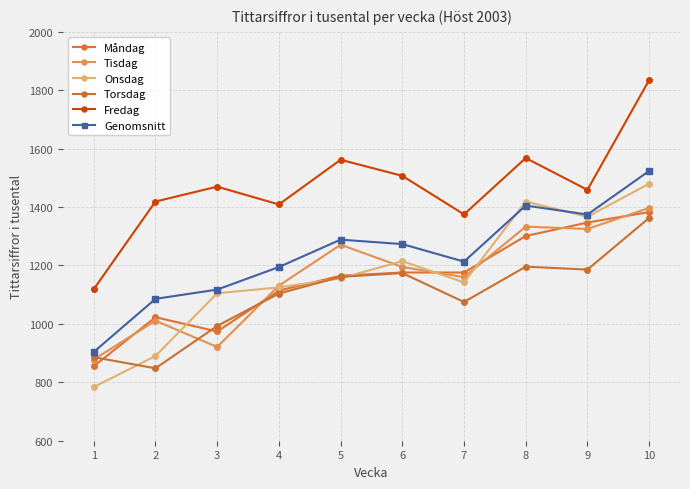

At which label is Torsdag closest to 1105?

4